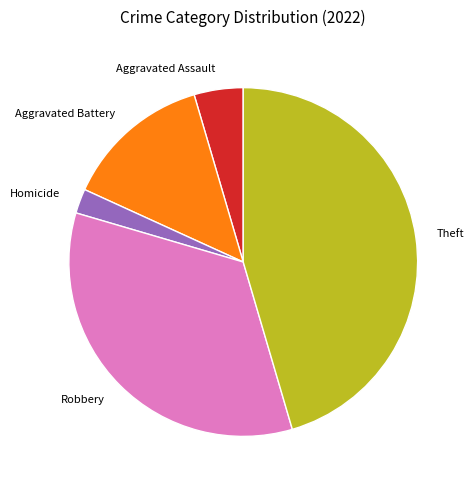

How many segments does this pie chart have?

5